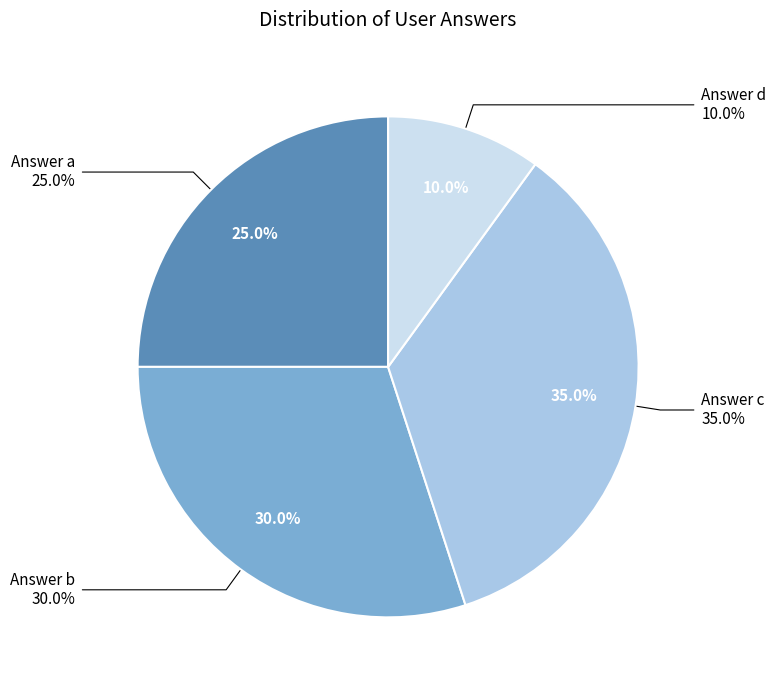

Is it true that a is 11% of the pie?

False